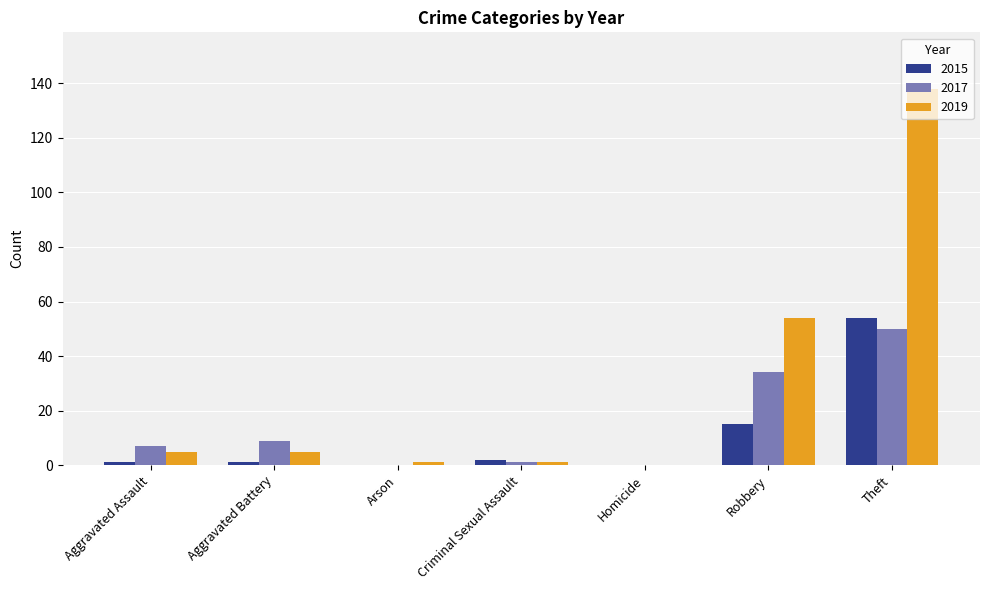

Which series changed the most between Homicide and Theft?

2019